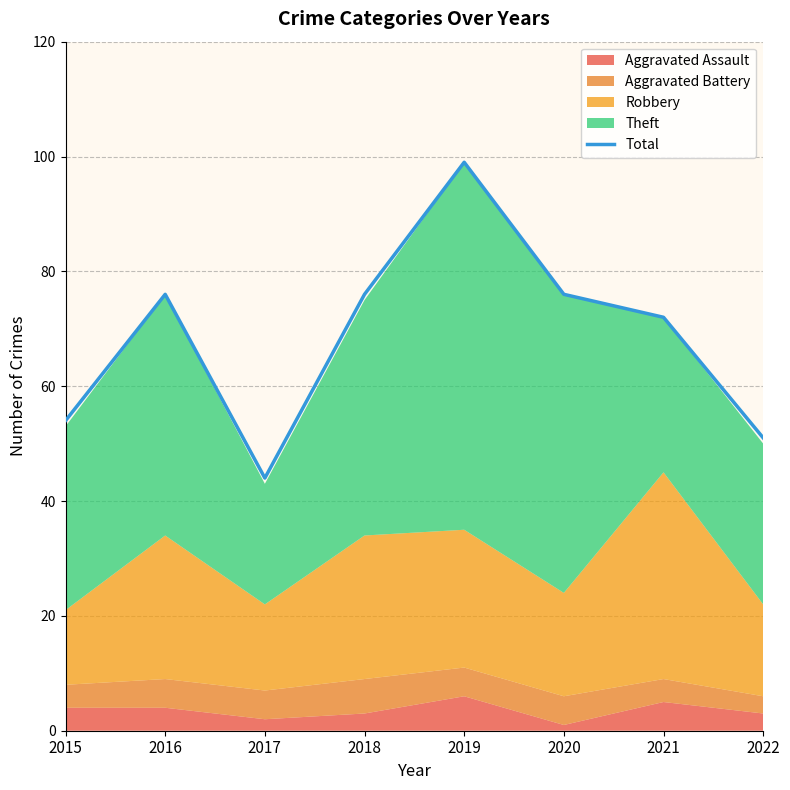

What is the value of the 5th point from the left?

99